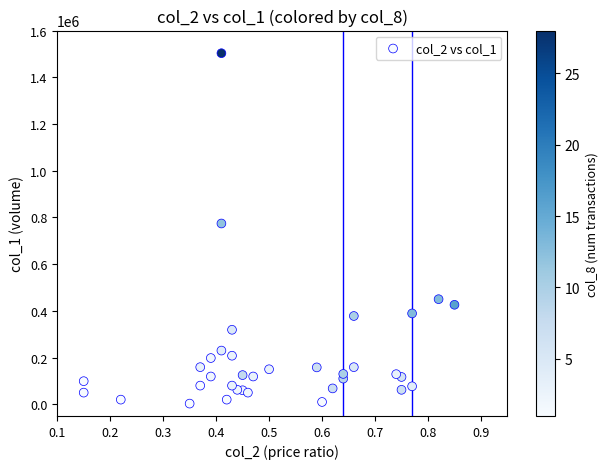

What Y value in the scatter plot is closest to 753000?

774000